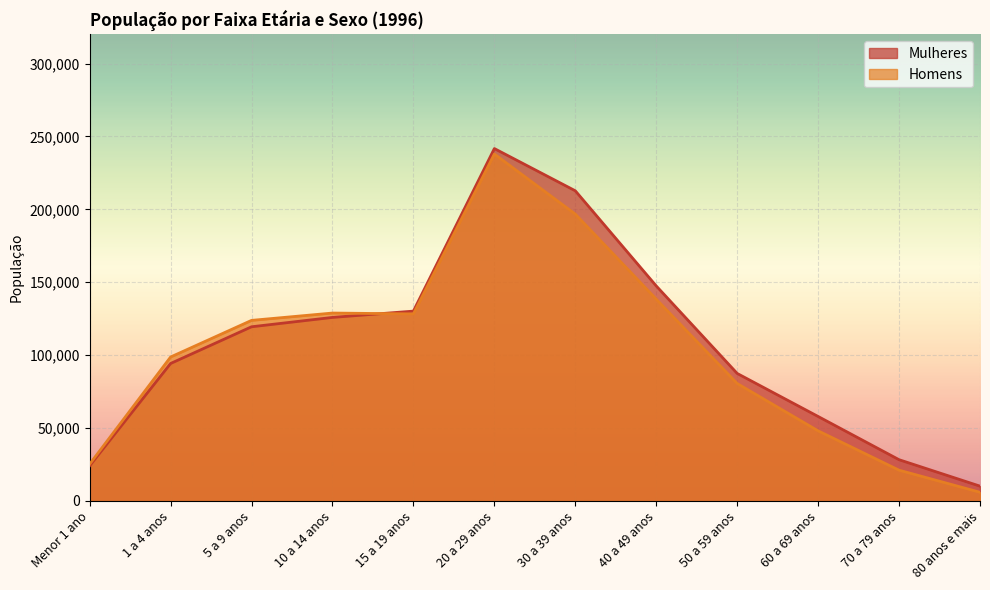

Reading left to right, transcribe all the data shown in this chart.

Mulheres: 24127.2	94309.9	119489.9	125912.1	130233.1	241728.8	212765.6	147504.6	87484.3	57965.4	28314.4	10176.7
Homens: 25288.6	98752.7	123873.0	128904.7	128318.8	237955.1	196763.2	138429.2	80583.0	48106.4	21126.2	5975.1